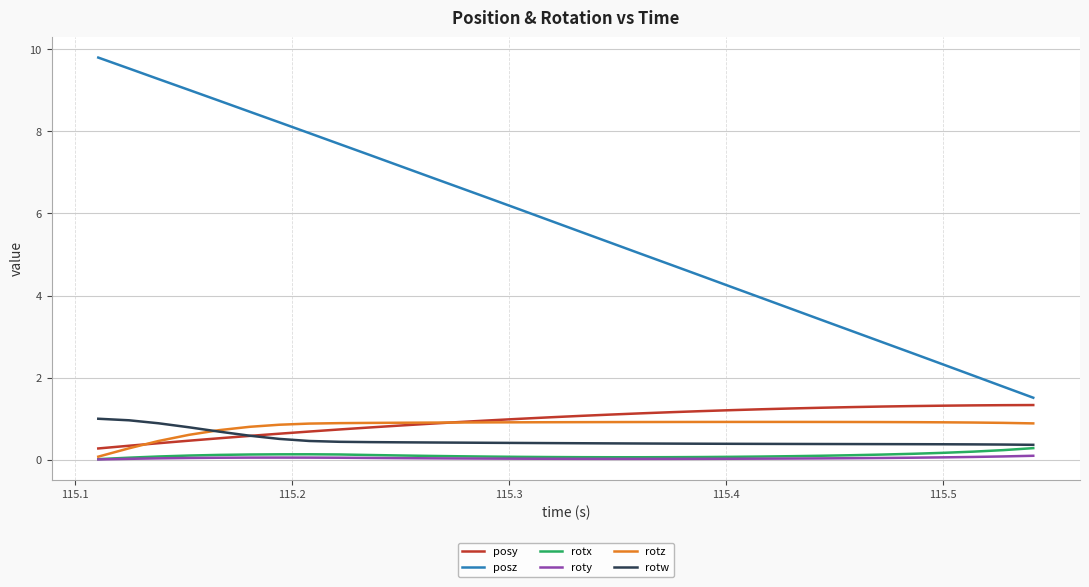

Which series has the widest spread of values?

posz